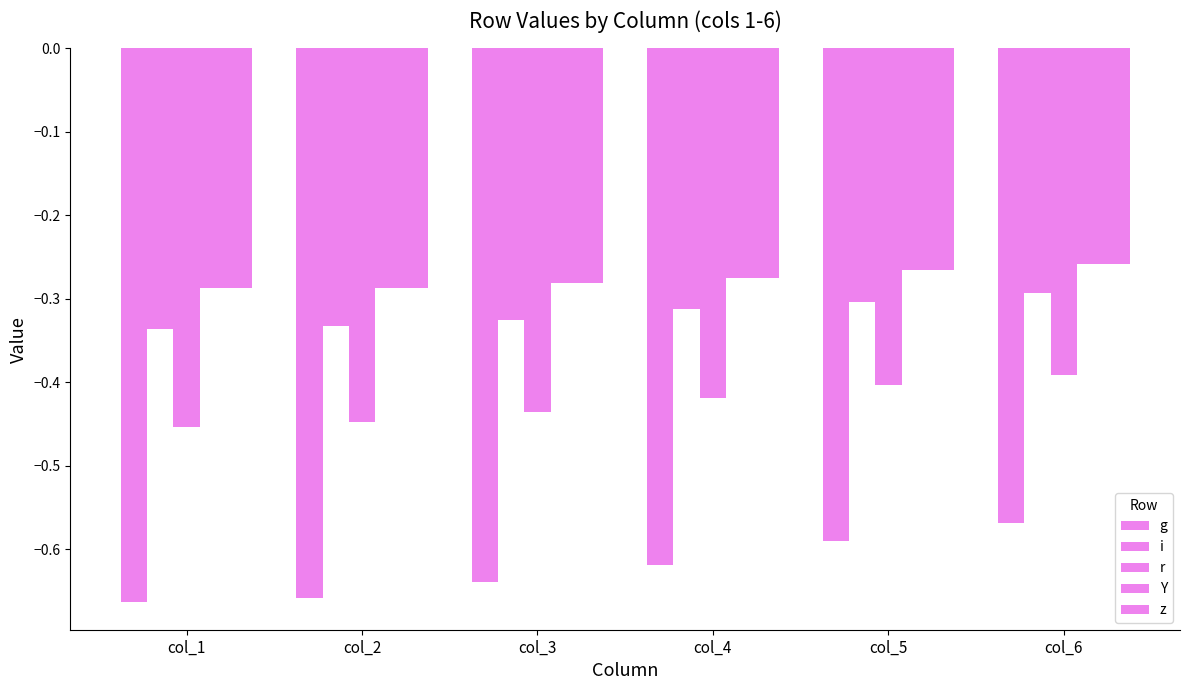

How many groups of bars are there?

6